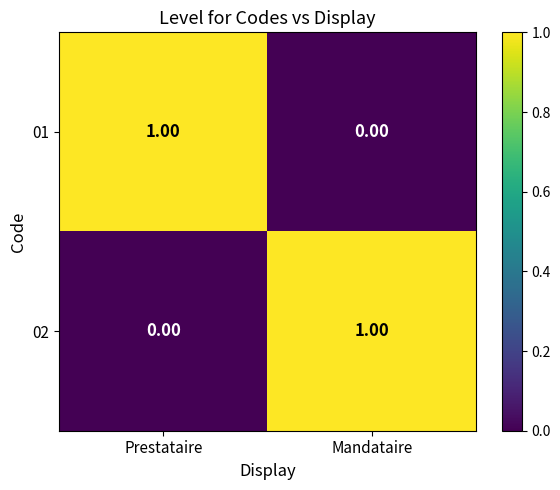

How many values in 01 are above zero?

1